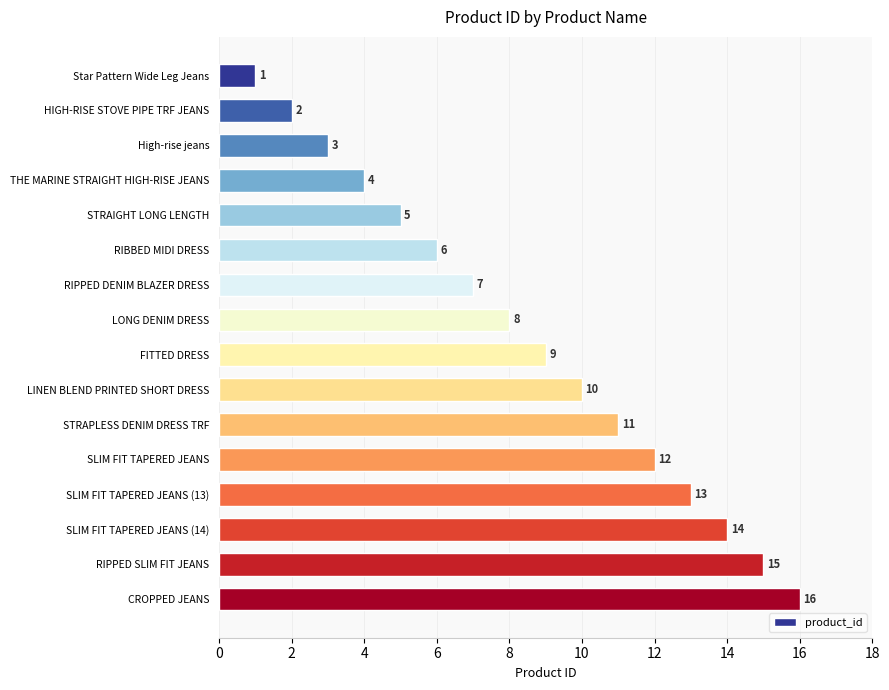

Is it true that the value at SLIM FIT TAPERED JEANS is 12?

True